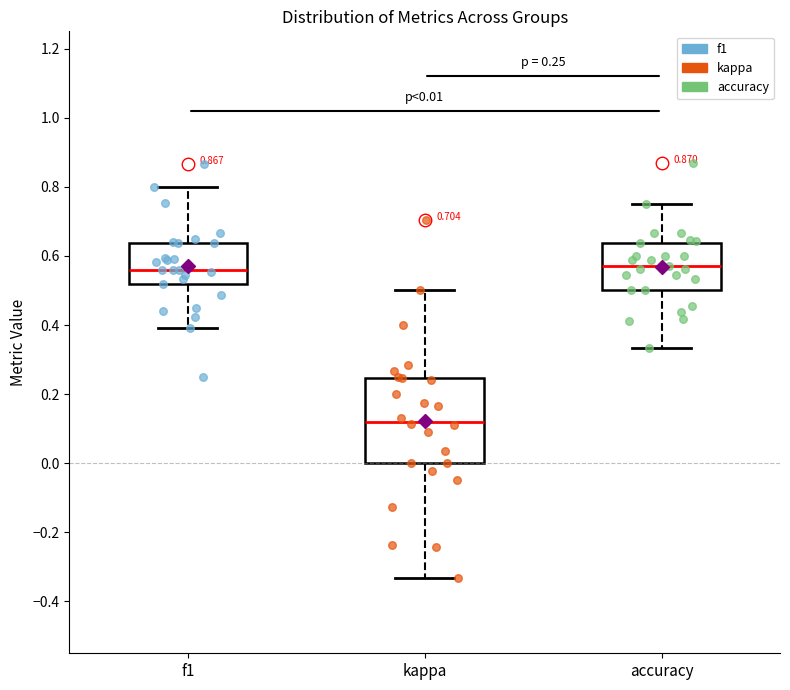

Which box's median line is the lowest?

kappa